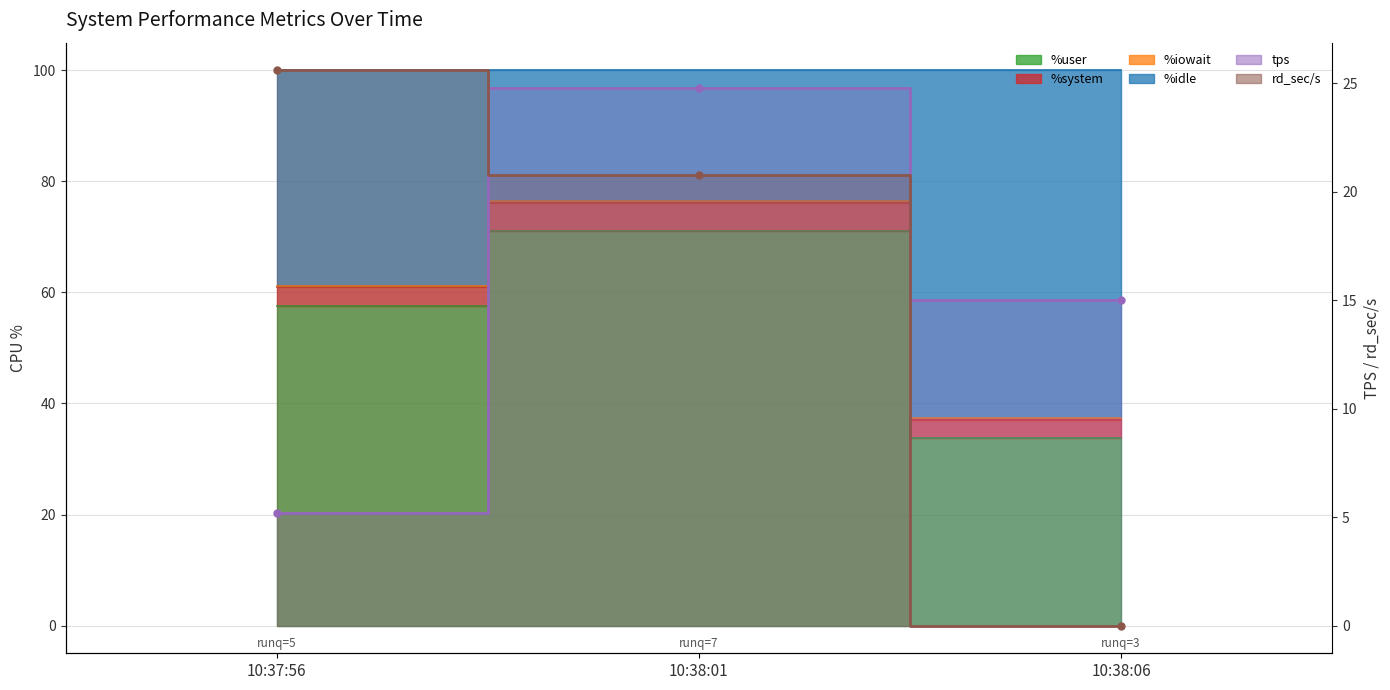

What is the label of the 1st point from the left?

10:37:56